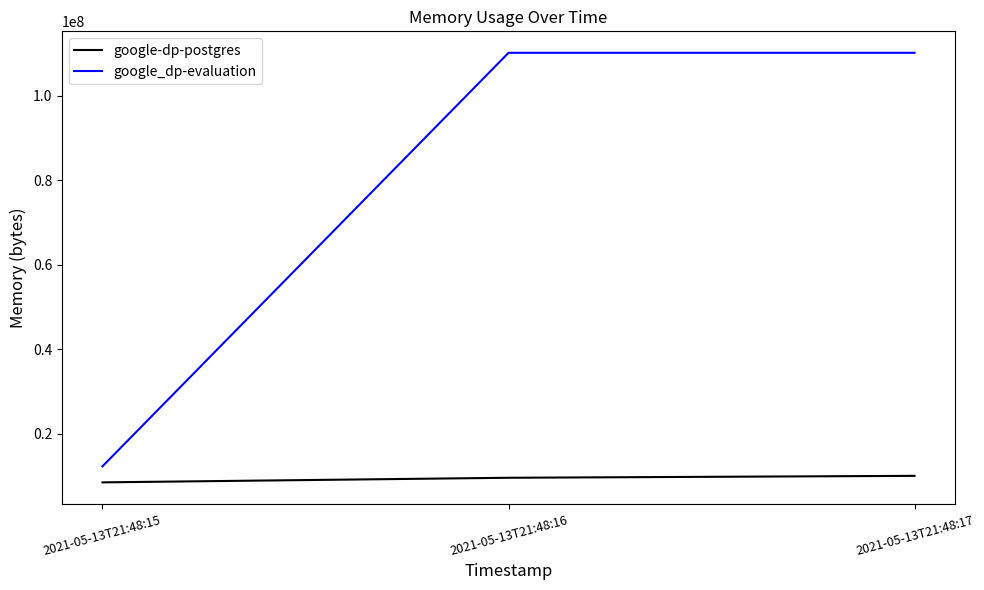

What is the difference between the google_dp-evaluation values at 2021-05-13T21:48:17 and 2021-05-13T21:48:15?

97910784